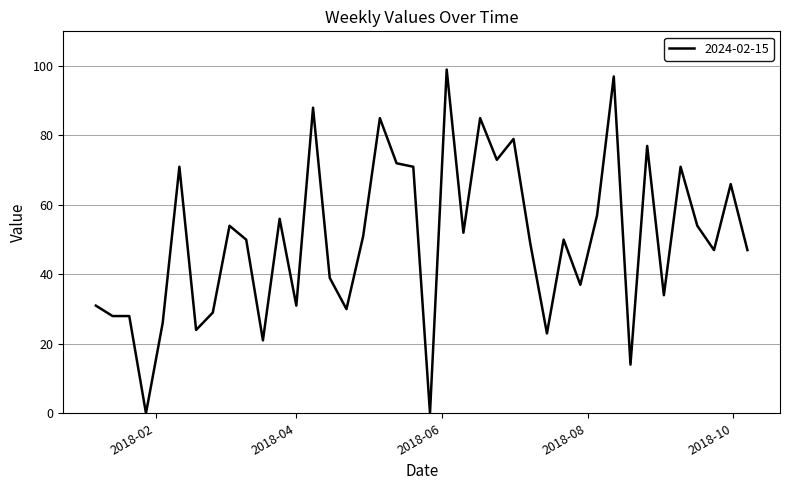

What is the maximum value shown in the chart?

99